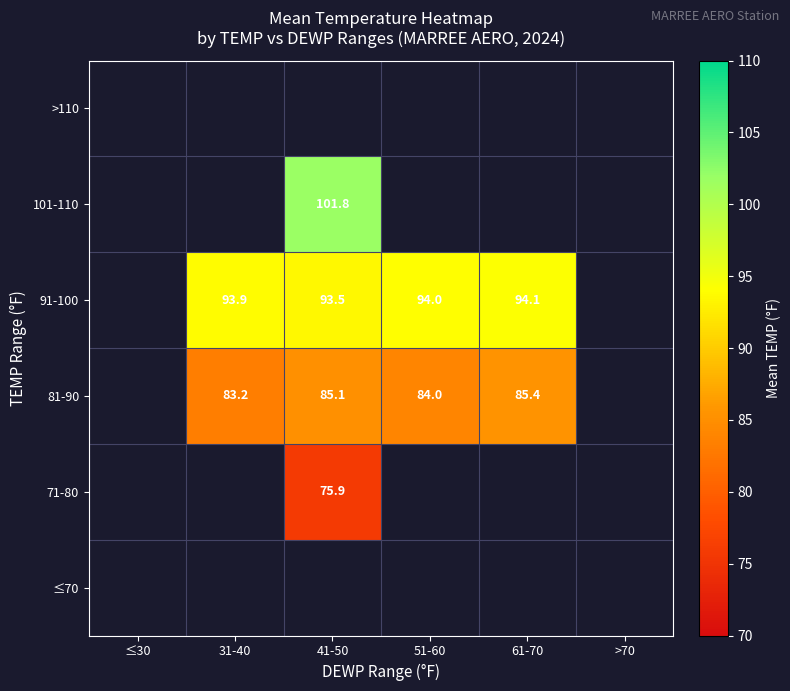

The value of 91-100 at 51-60 is 94.0. True or false?

True